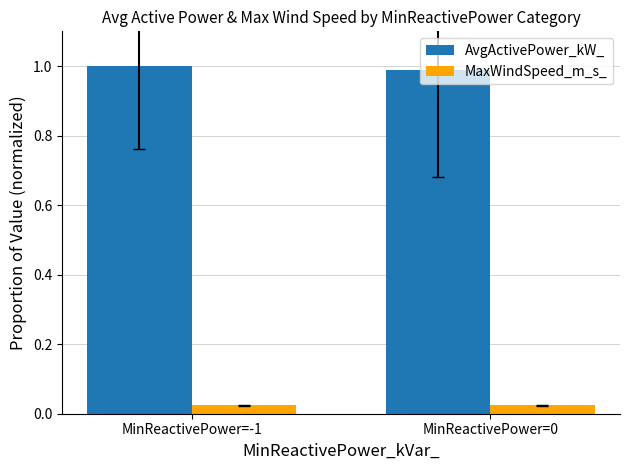

The AvgActivePower_kW_ series shows 0.7 at MinReactivePower=0. True or false?

False